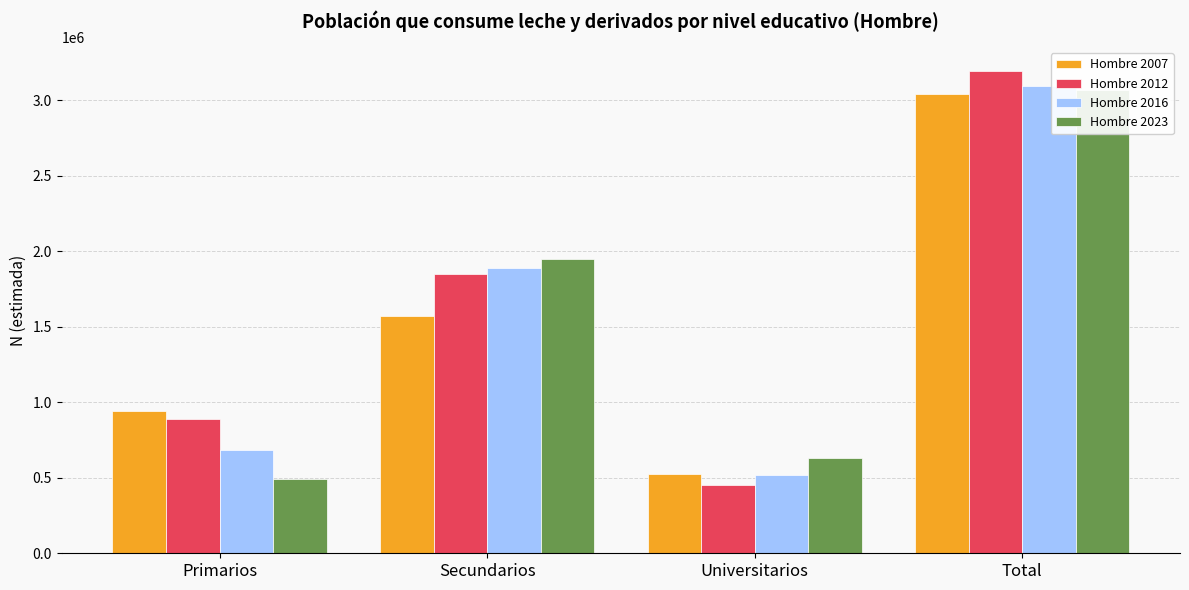

What is the lowest value of the Hombre 2007 series?

522941